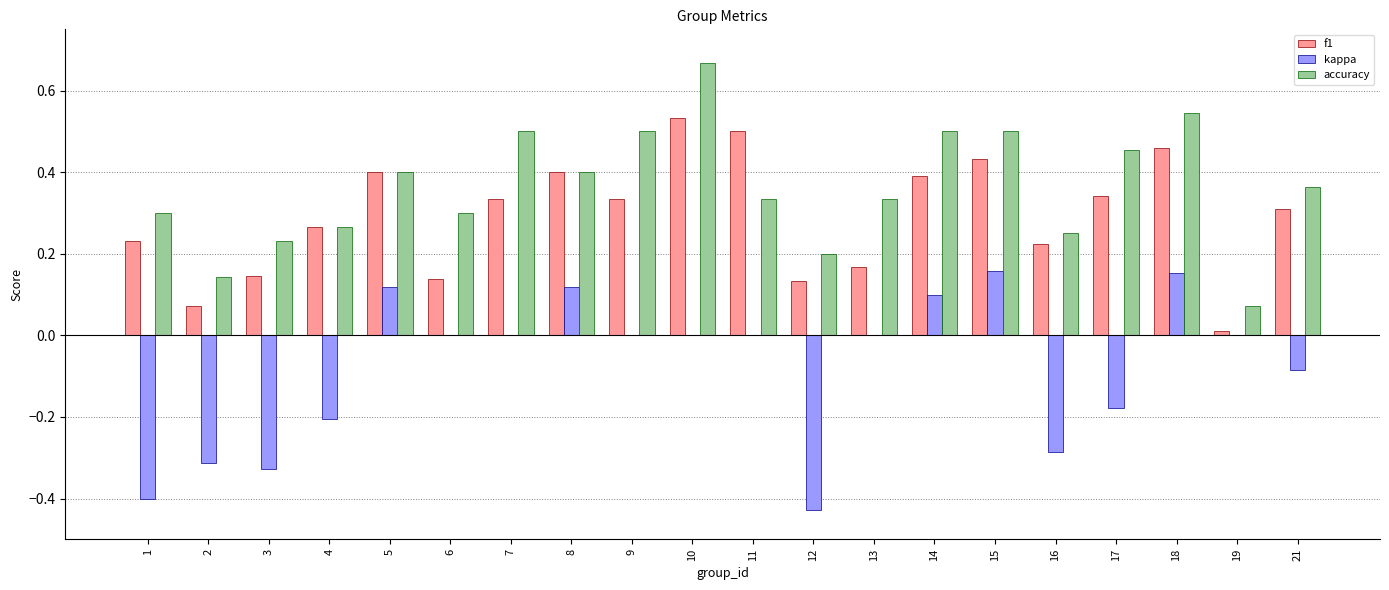

Are the bars horizontal?

No